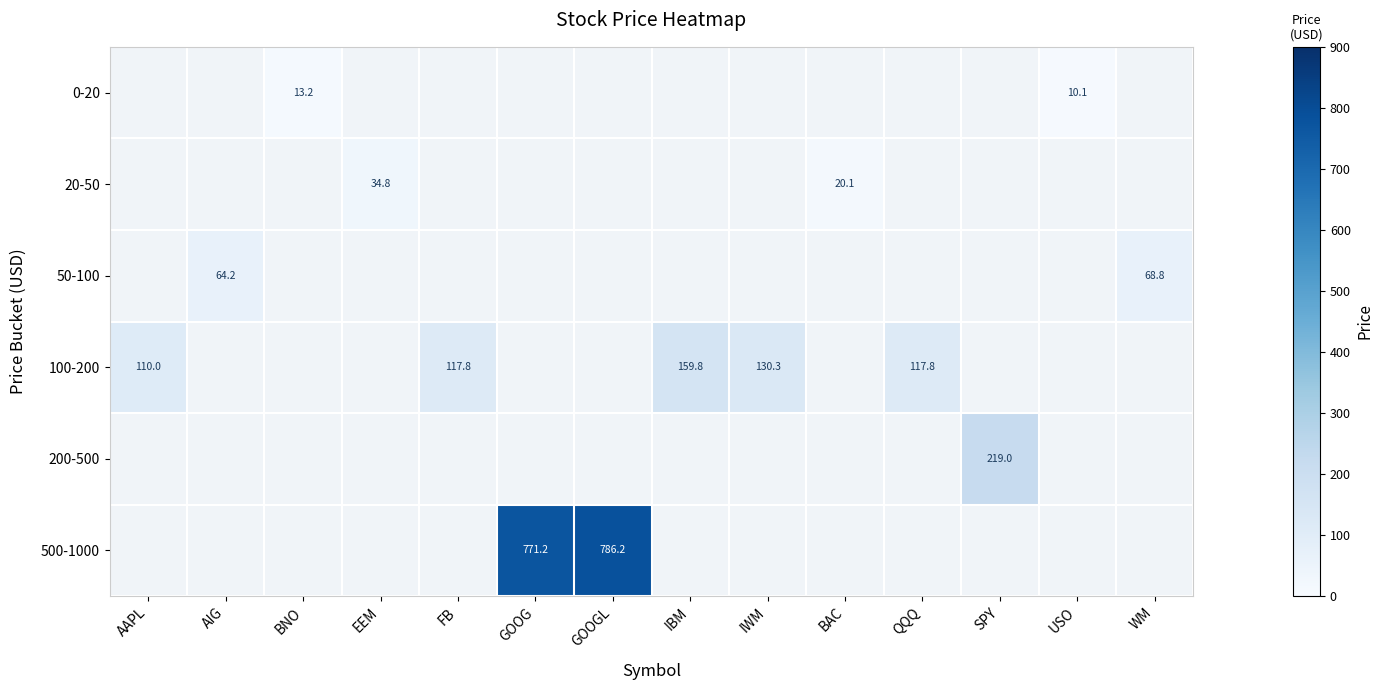

Which series has the largest range (max minus min)?

100-200